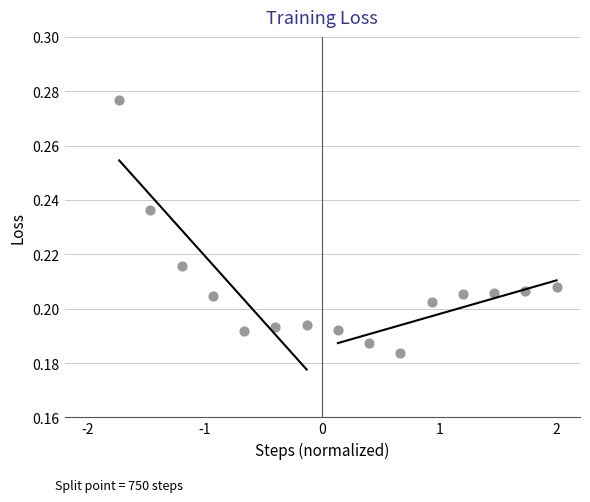

What is the range of X values (max minus min)?

3.7